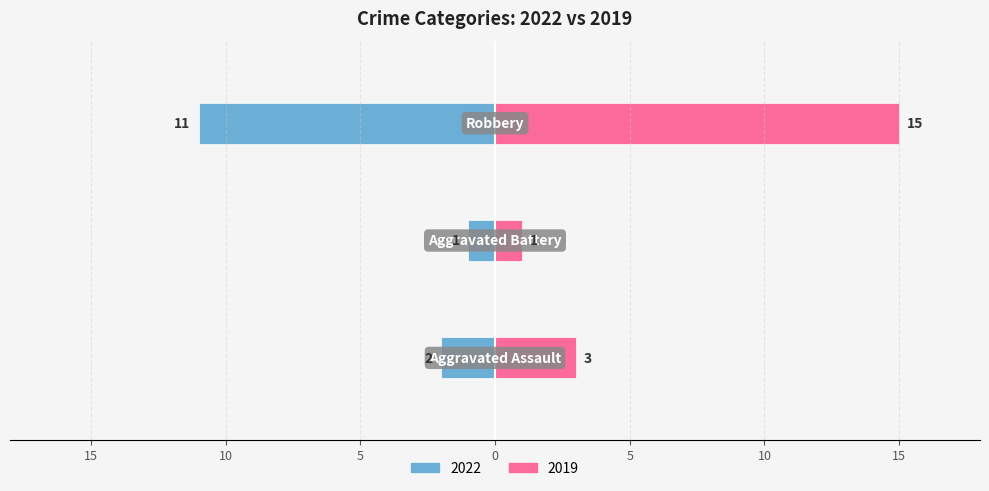

Is it true that Right (2019) equals 1 at Aggravated Battery?

True